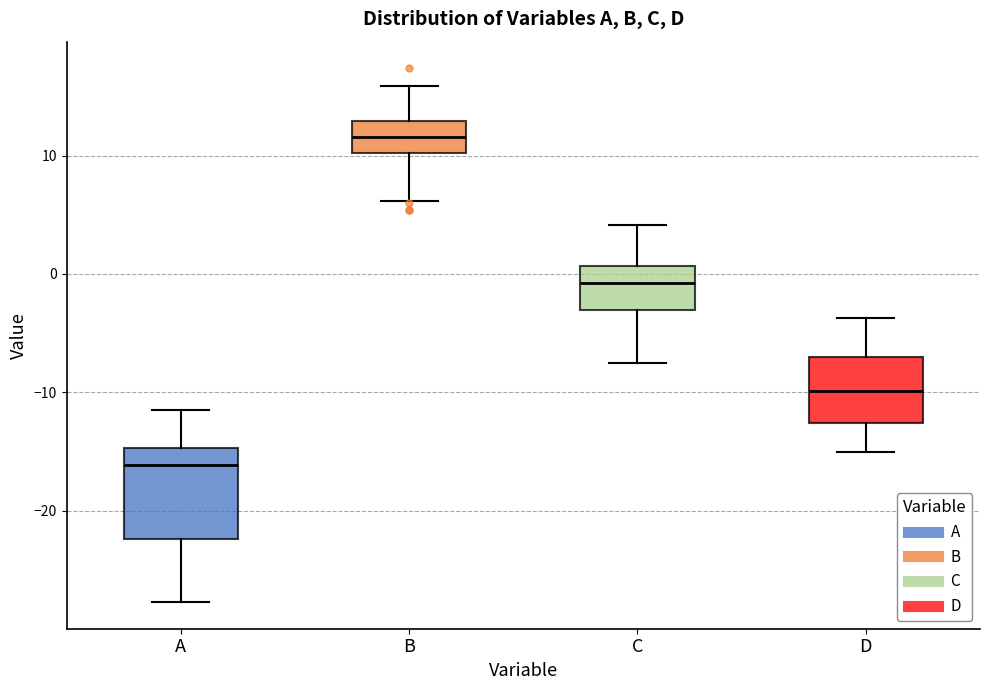

Comparing the boxes themselves (not the whiskers), which one is the tallest?

A